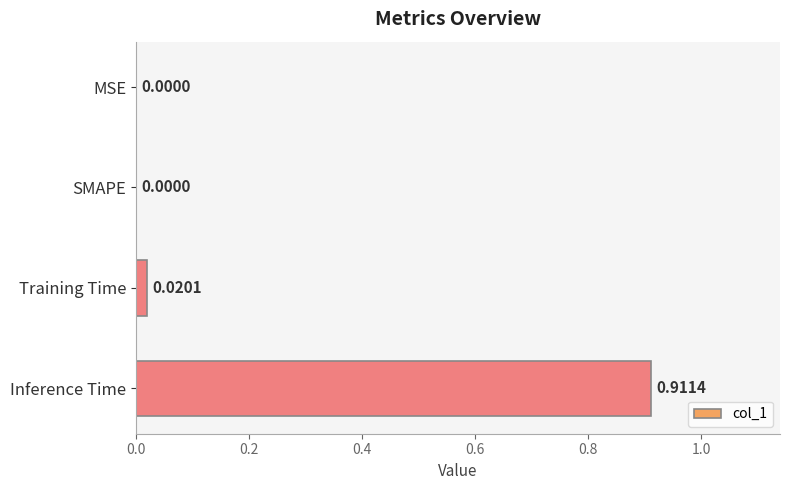

Which category has the highest value across all series?

Inference Time